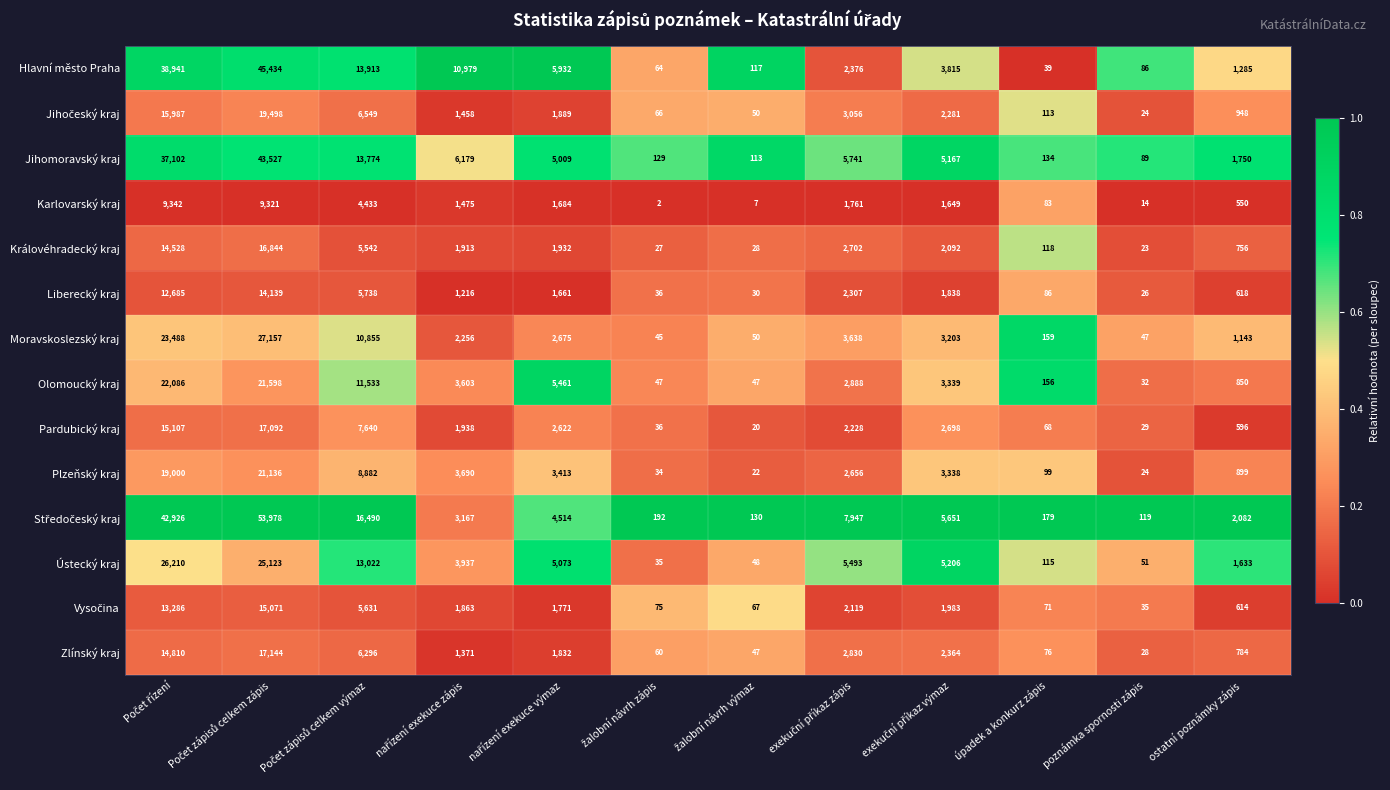

What is the spread (max minus min) of values at ostatní poznámky zápis?

1532